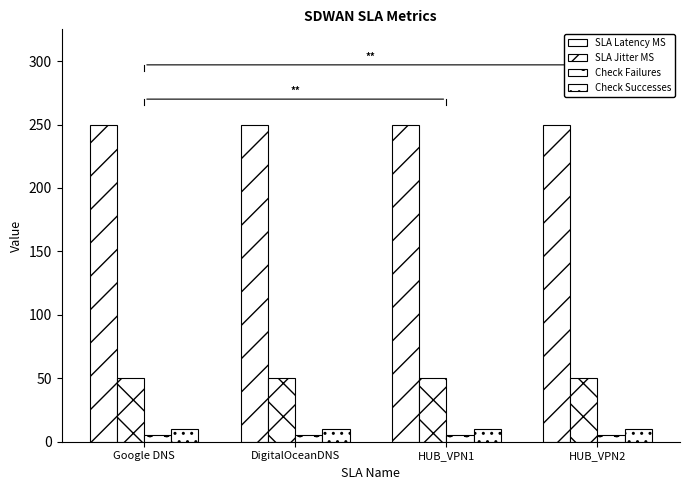

What is the label of the 3rd bar from the right?

DigitalOceanDNS